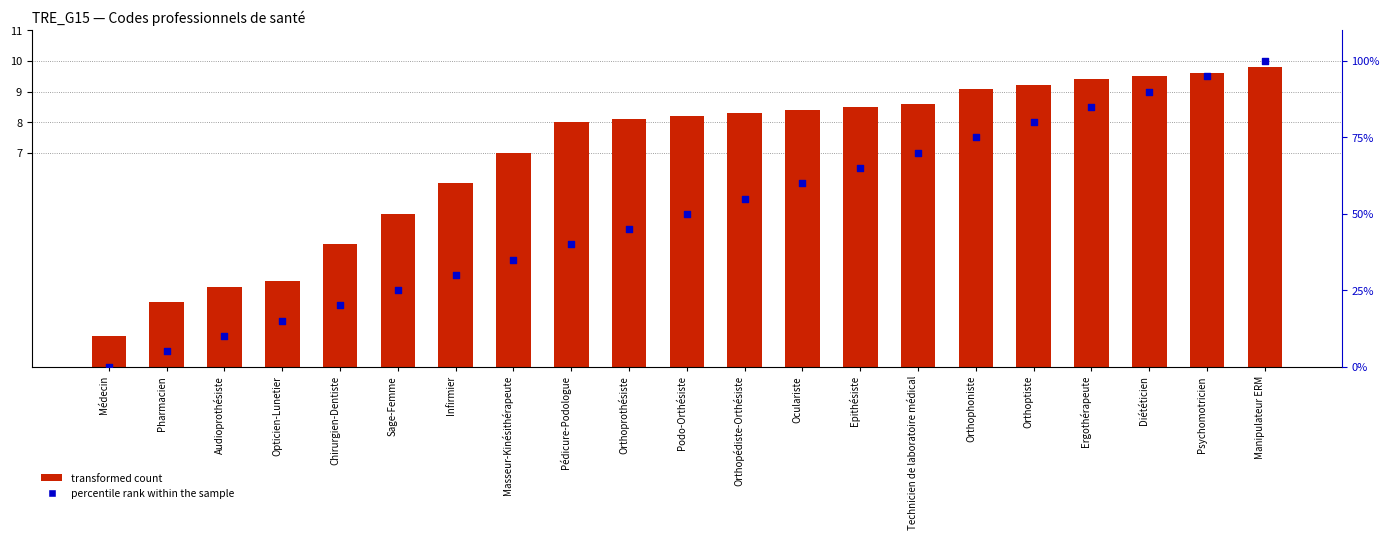

Which series reaches the minimum Y coordinate?

percentile rank within the sample